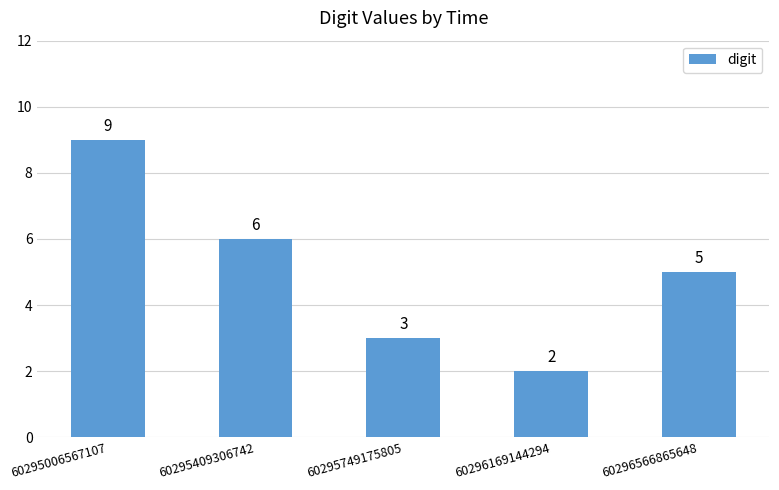

Which label corresponds to the smallest value in the chart?

60296169144294